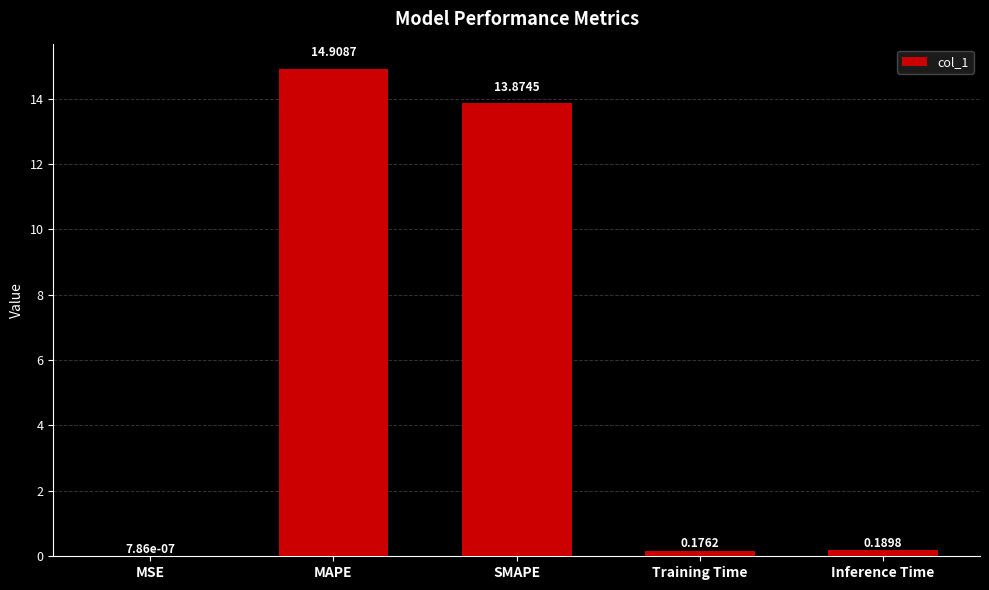

Which has a higher value, SMAPE or Inference Time?

SMAPE